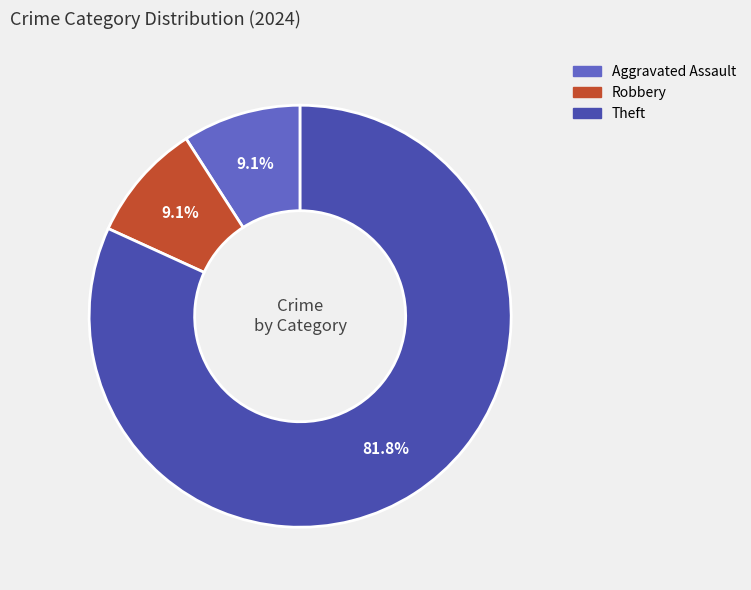

How many slices are in this pie chart?

3